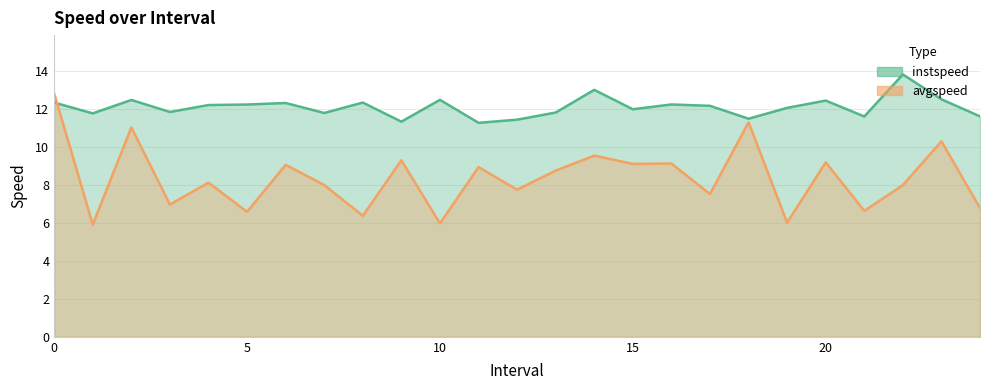

What is the value of the instspeed point at the 25th from the left?

11.6